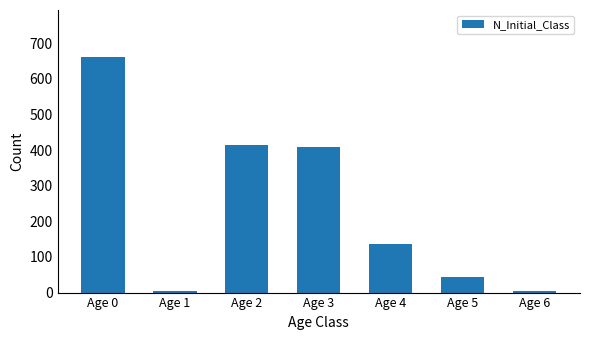

Is it true that the value at Age 4 is 136?

True